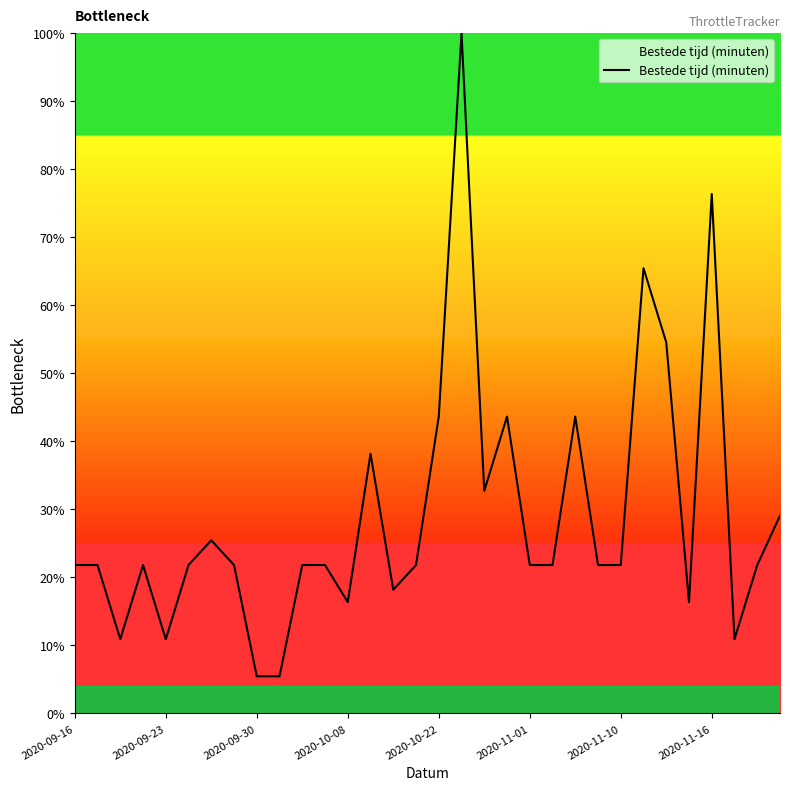

True or false: the data has more than 2 interior local peaks.

True